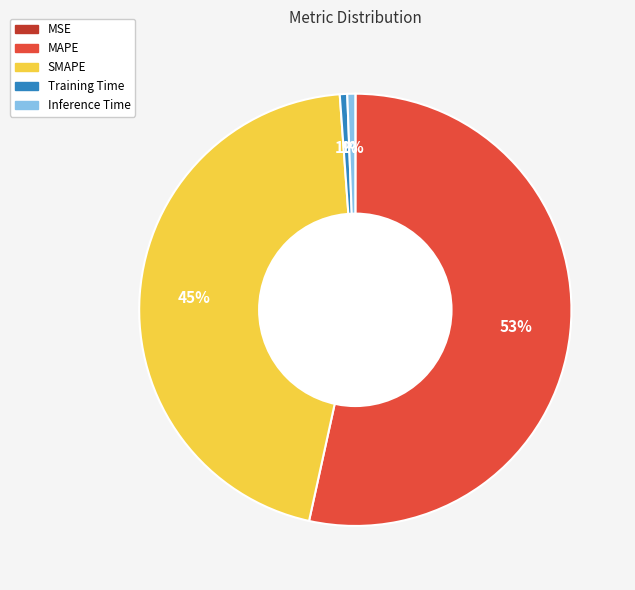

What is the majority slice?

MAPE